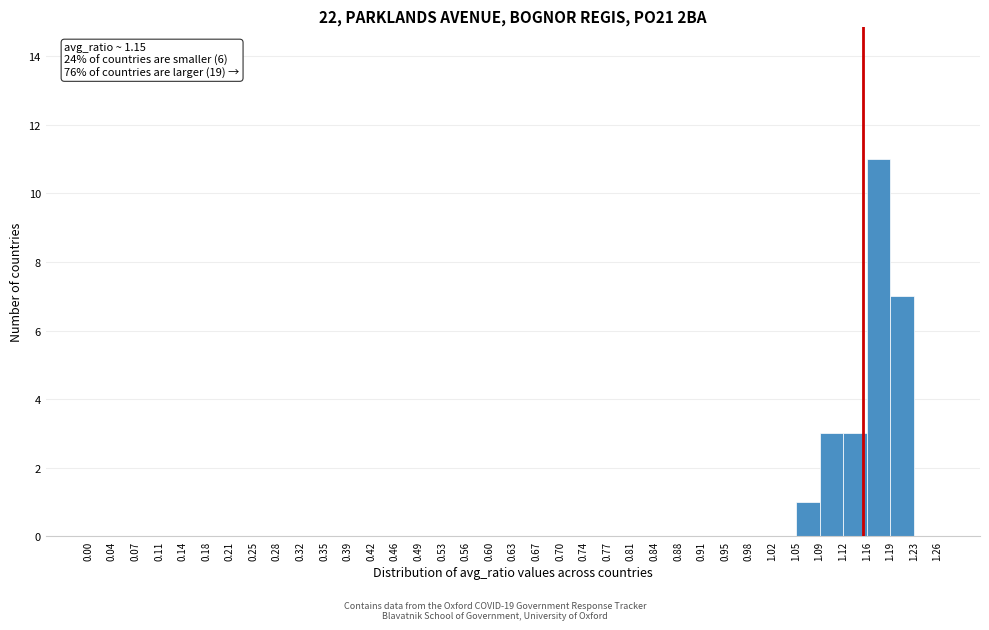

Which range on the x-axis has the tallest bar?

1.16 to 1.19